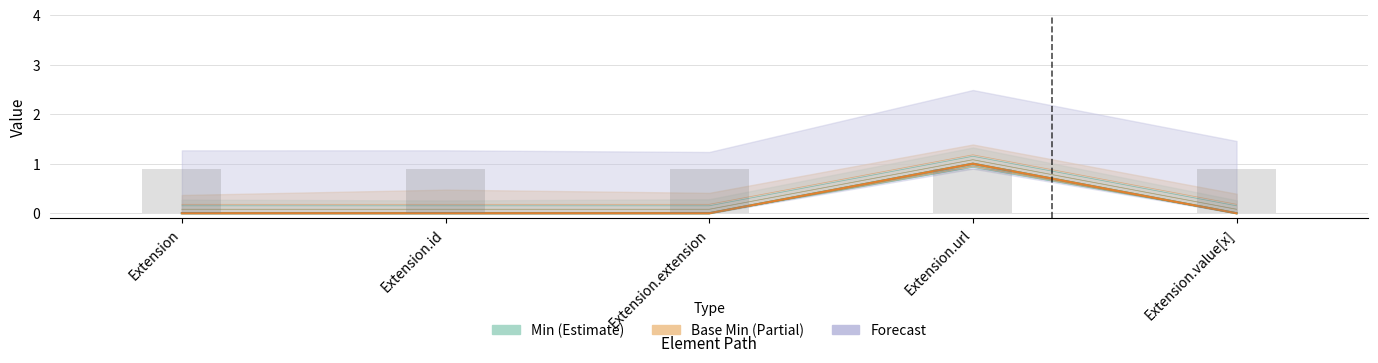

What is the sum of all Base Min values?

1.4